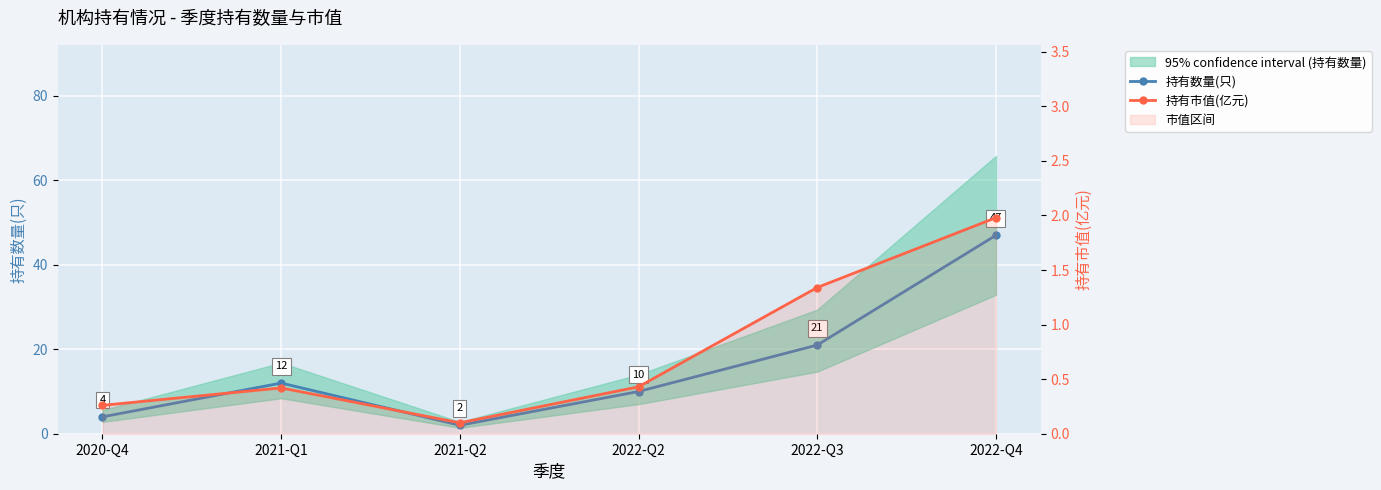

What is the difference between the second highest and minimum values in the 持有市值(亿元) series?

1.2